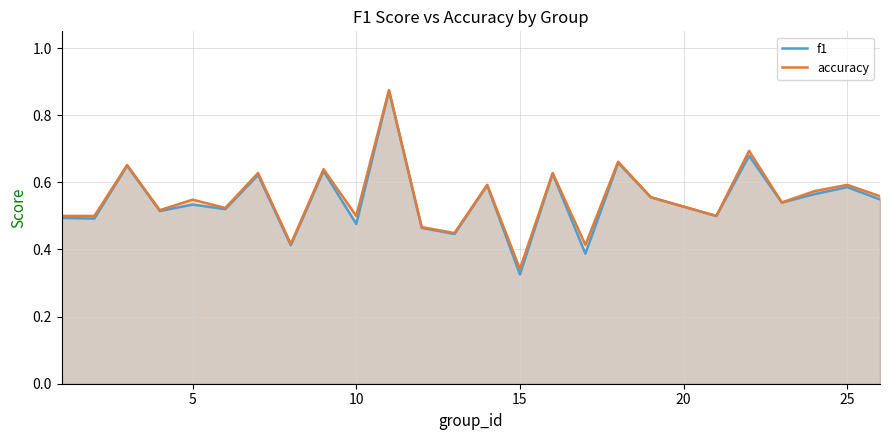

How many interior local valleys does the f1 series have?

10